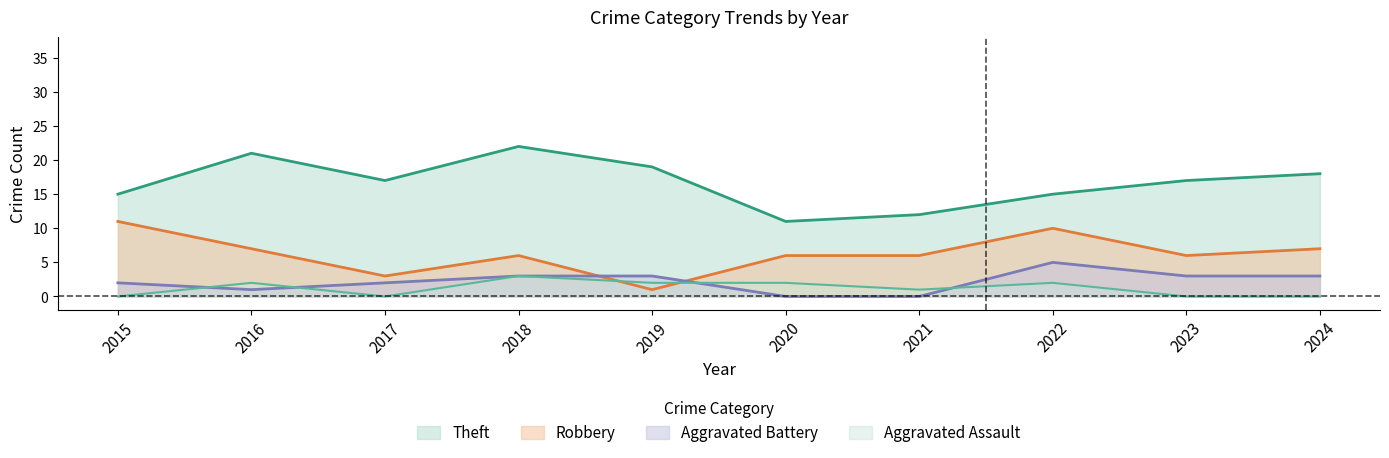

Reading right to left, transcribe all the data shown in this chart.

Theft: 18	17	15	12	11	19	22	17	21	15
Robbery: 7	6	10	6	6	1	6	3	7	11
Aggravated Battery: 3	3	5	0	0	3	3	2	1	2
Aggravated Assault: 0	0	2	1	2	2	3	0	2	0